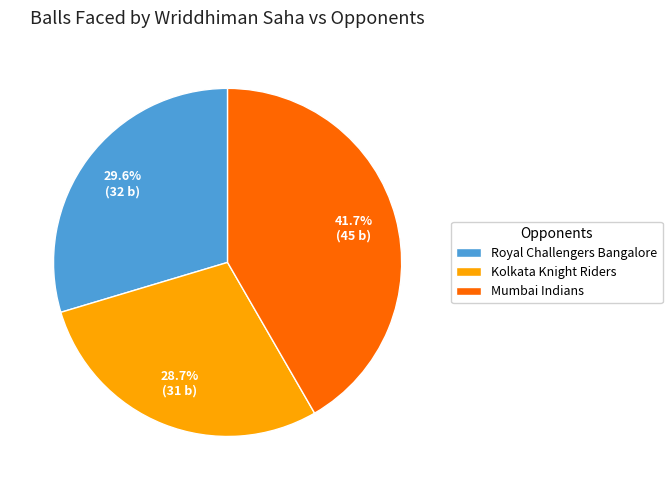

To the nearest percent, what is the average slice percentage?

33%